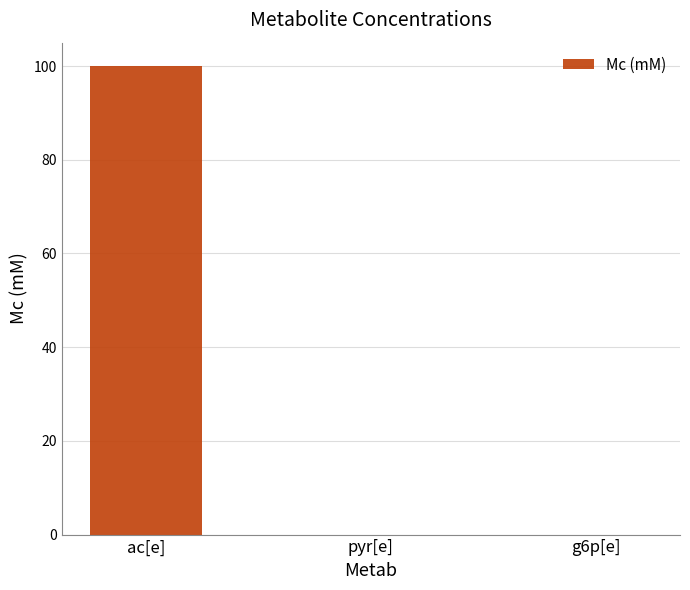

Which has a higher value, ac[e] or g6p[e]?

ac[e]